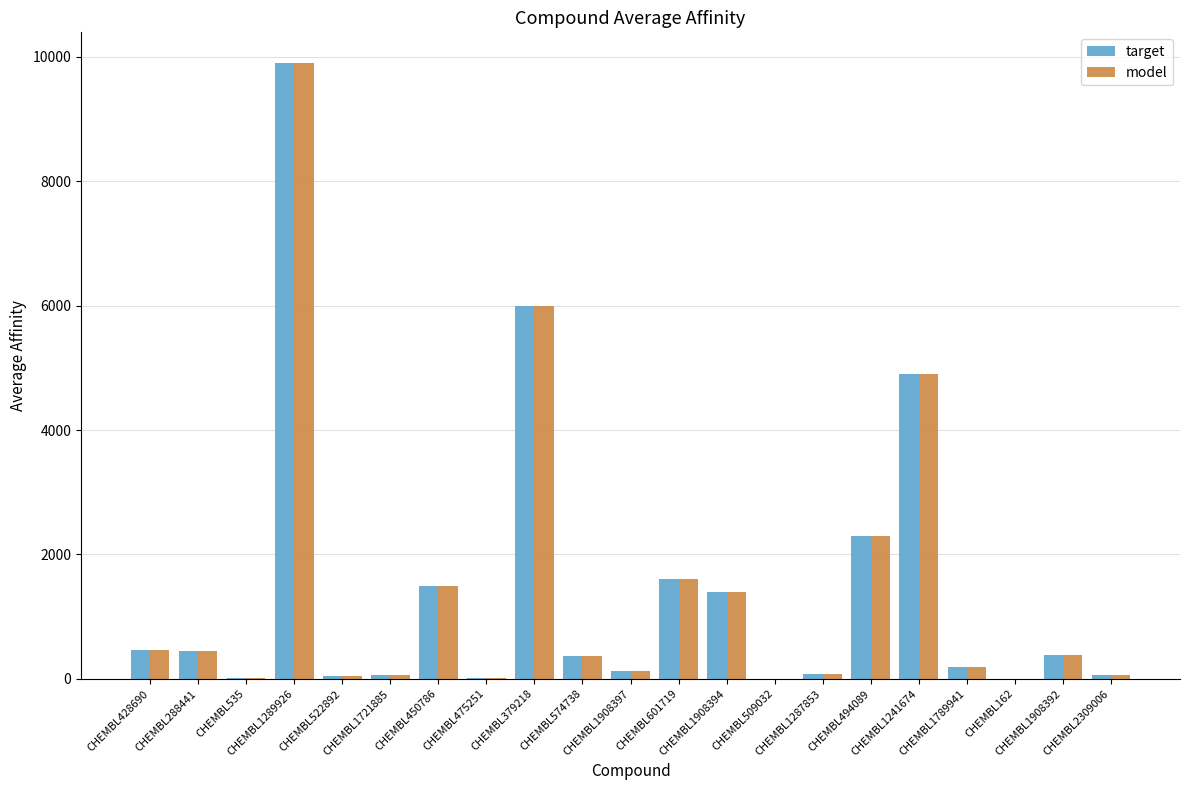

At which label does target first exceed 360?

CHEMBL428690